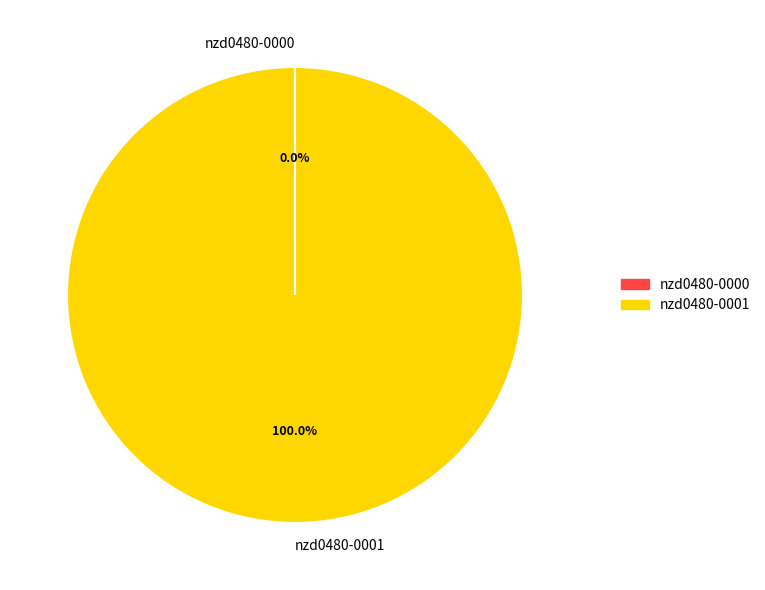

Which slice is the largest?

nzd0480-0001